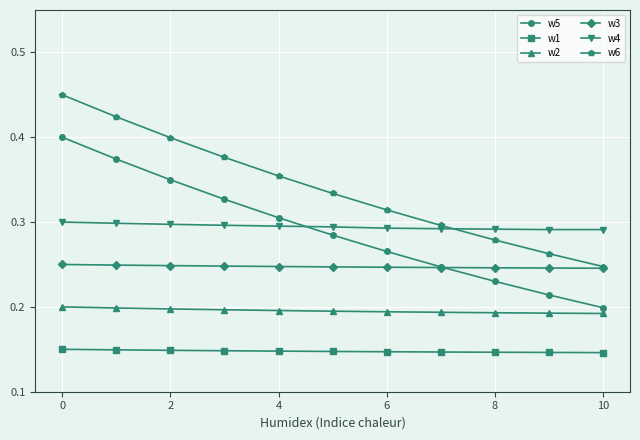

At how many categories does at least one series exceed 0?

11